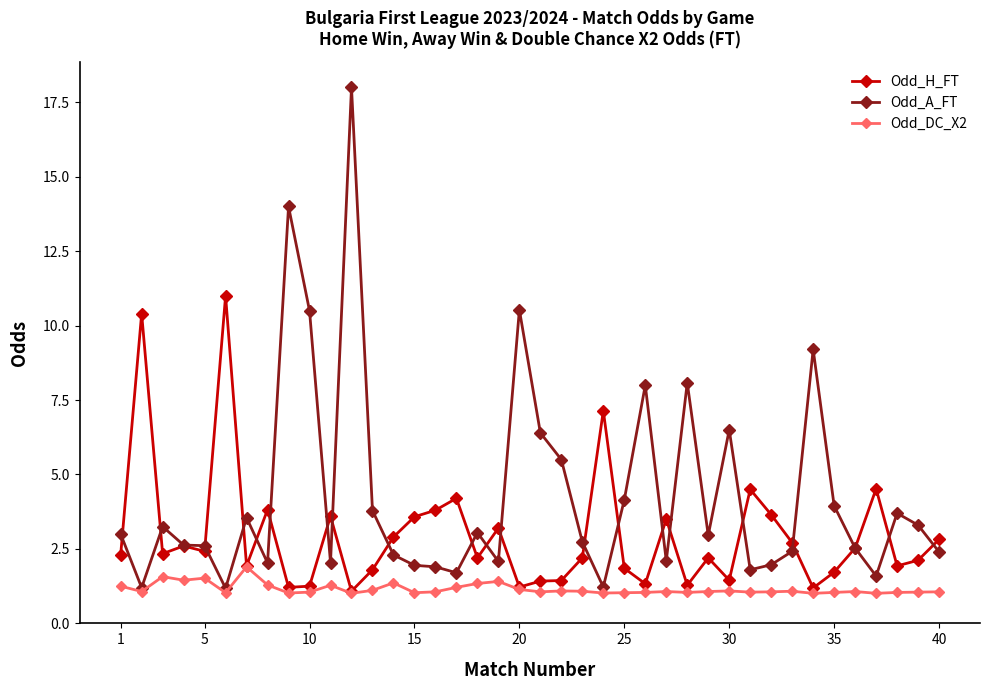

Which series has the widest spread of values?

Odd_A_FT